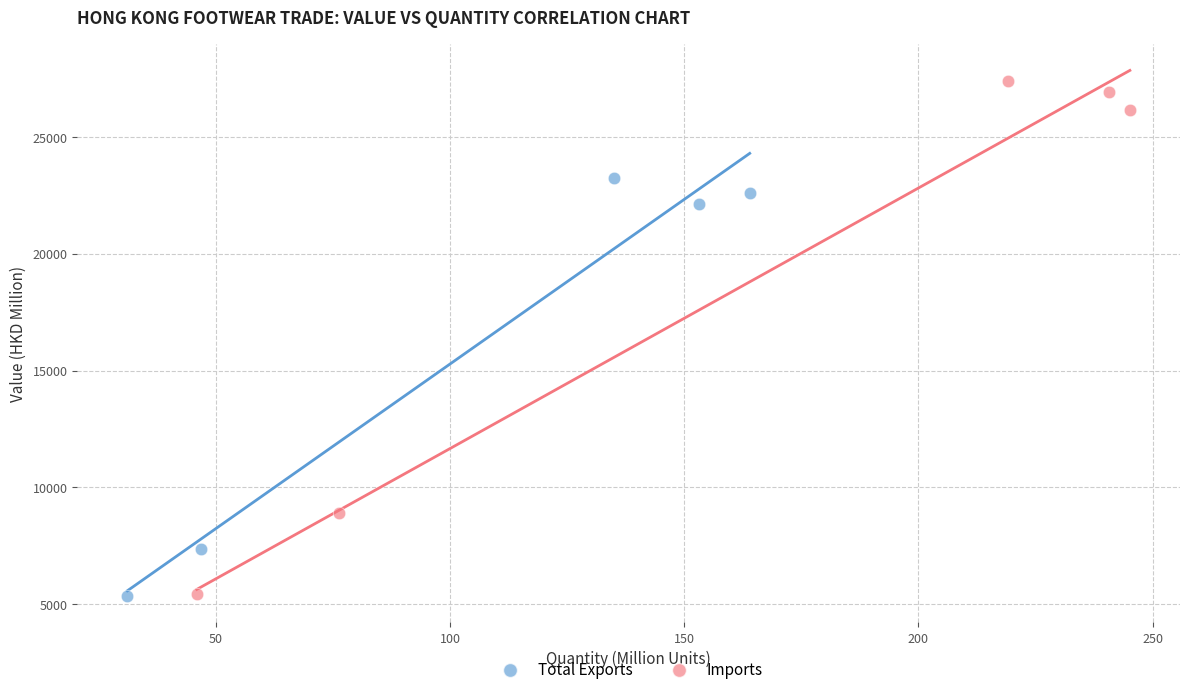

Which series reaches the maximum Y coordinate?

Imports